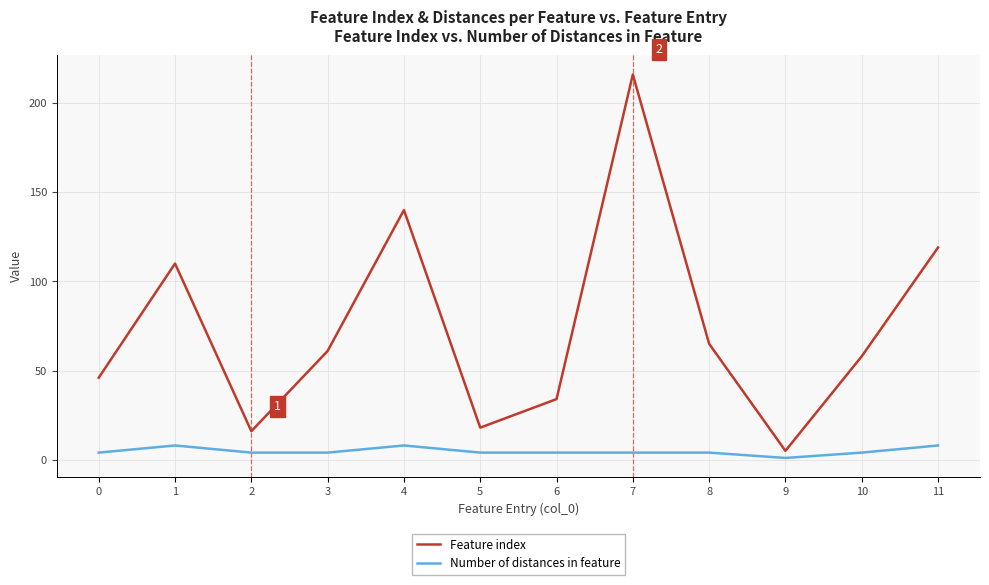

What is the maximum value for Feature index?

216